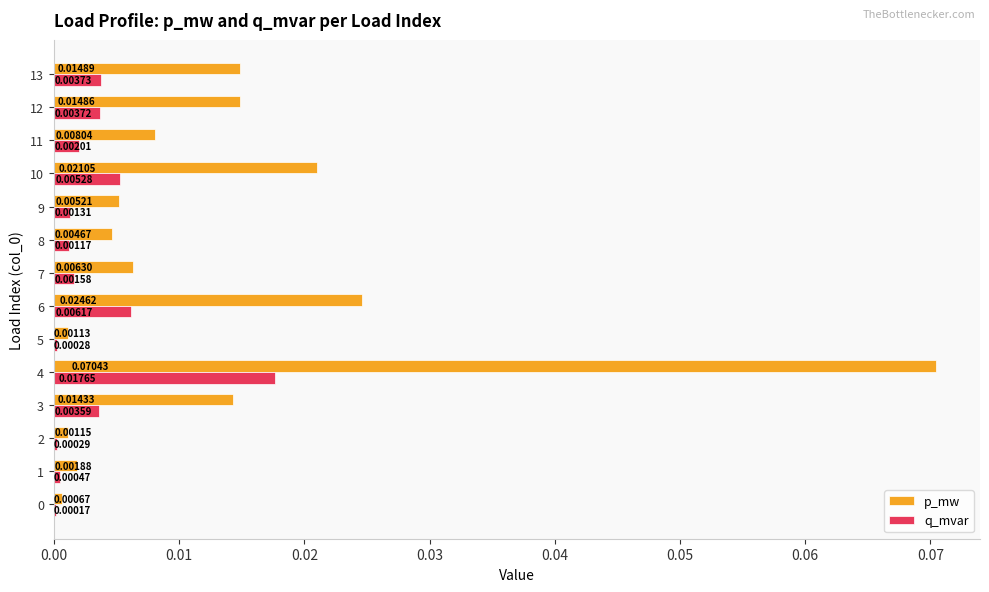

At which category is the sum across all series the highest?

4